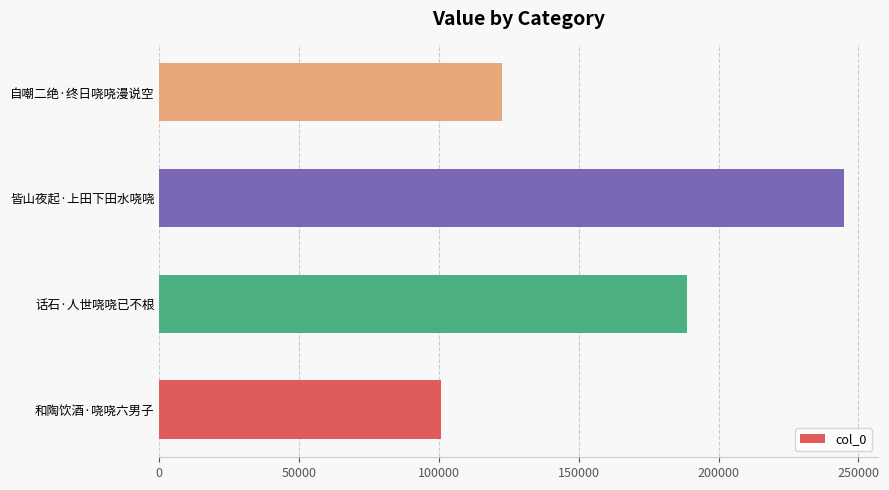

At which category does the chart reach its peak across all series?

皆山夜起·上田下田水哓哓